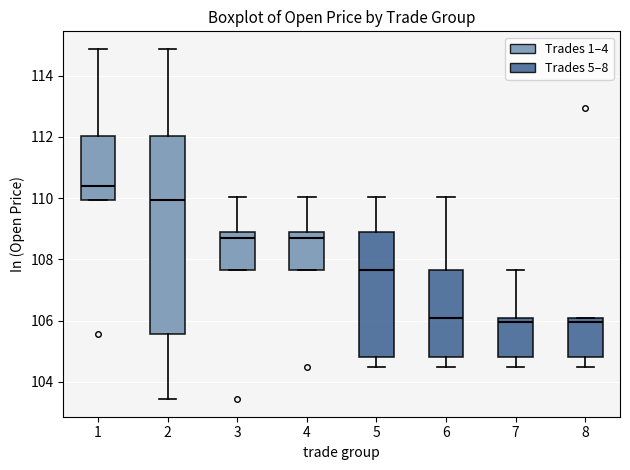

Reading left to right, read every box against the y-axis: the position of its median line, the range the box covers, and the ends of its whiskers. The values are not printed on the chart, so give them approximately, as read against the axis.

1: median 110.4, box 110.0 to 112.0, whiskers 110.0 to 114.8
2: median 110.0, box 105.6 to 112.0, whiskers 103.4 to 114.8
3: median 108.8, box 107.6 to 109.0, whiskers 107.6 to 110.0
4: median 108.8, box 107.6 to 109.0, whiskers 107.6 to 110.0
5: median 107.6, box 104.8 to 109.0, whiskers 104.4 to 110.0
6: median 106.0, box 104.8 to 107.6, whiskers 104.4 to 110.0
7: median 106.0 (just below the box's upper edge), box 104.8 to 106.0, whiskers 104.4 to 107.6
8: median 106.0 (just below the box's upper edge), box 104.8 to 106.0, whiskers 104.4 to 106.0